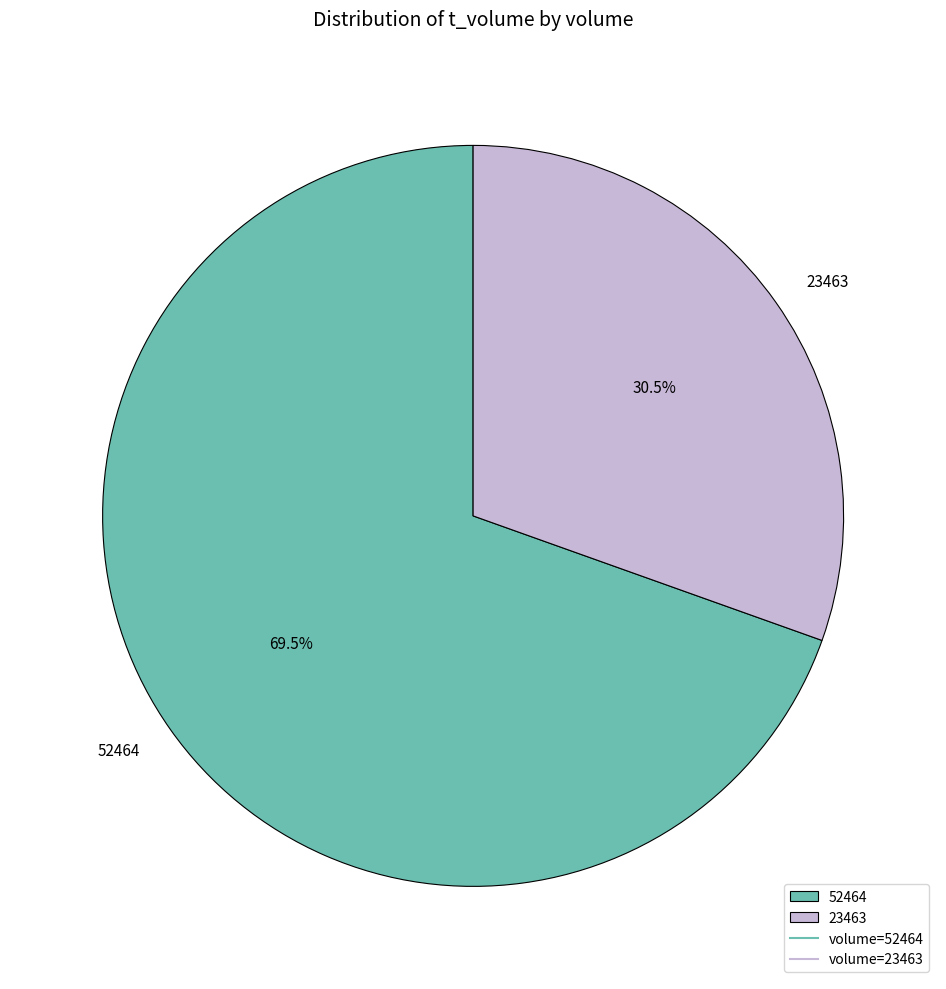

Count the number of slices in the pie.

2